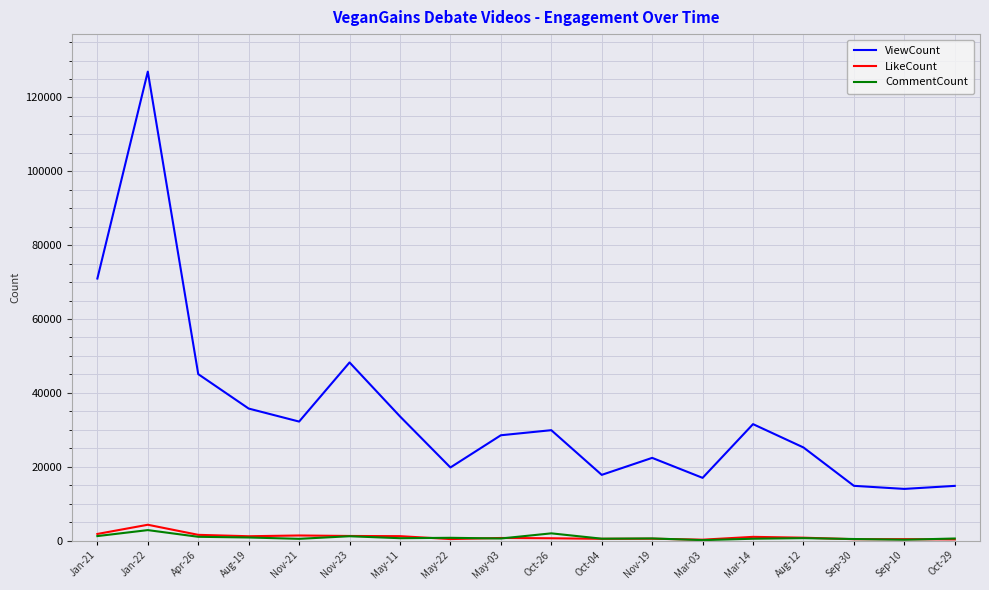

Where is the first local maximum for CommentCount?

Jan-22